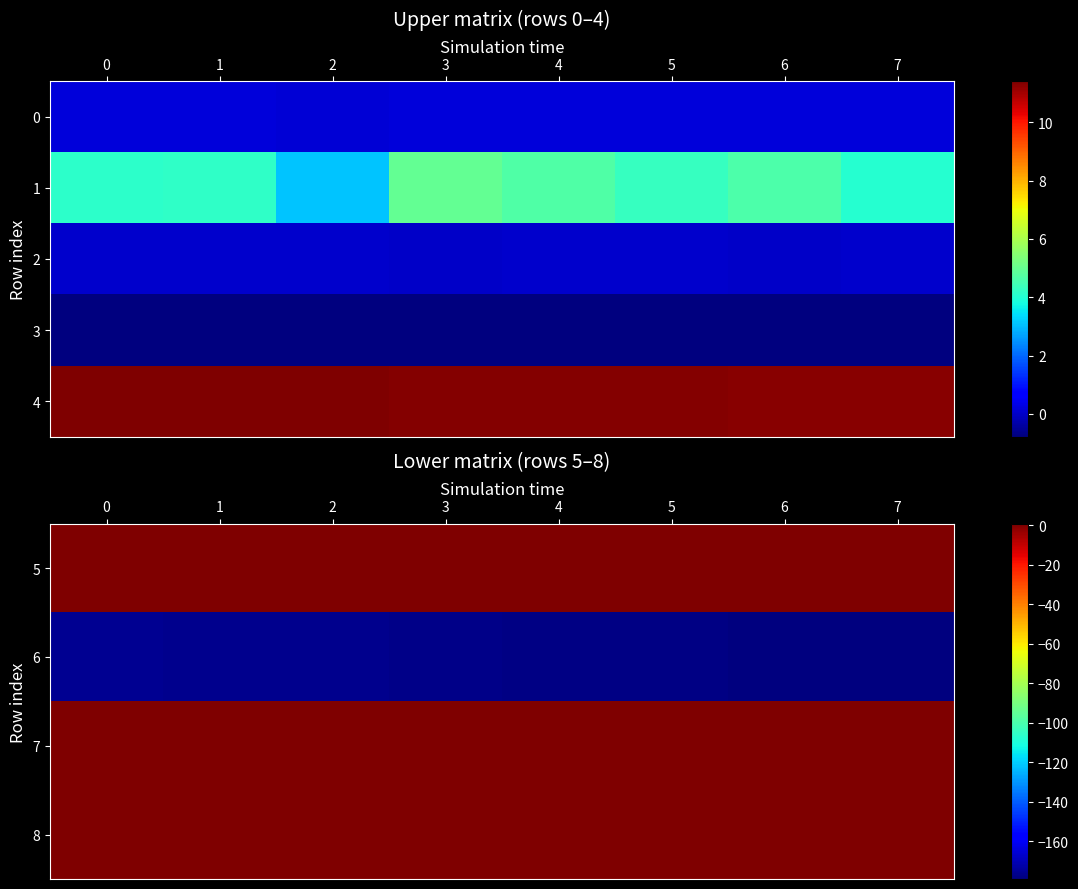

At which label is 4 closest to 11?

7